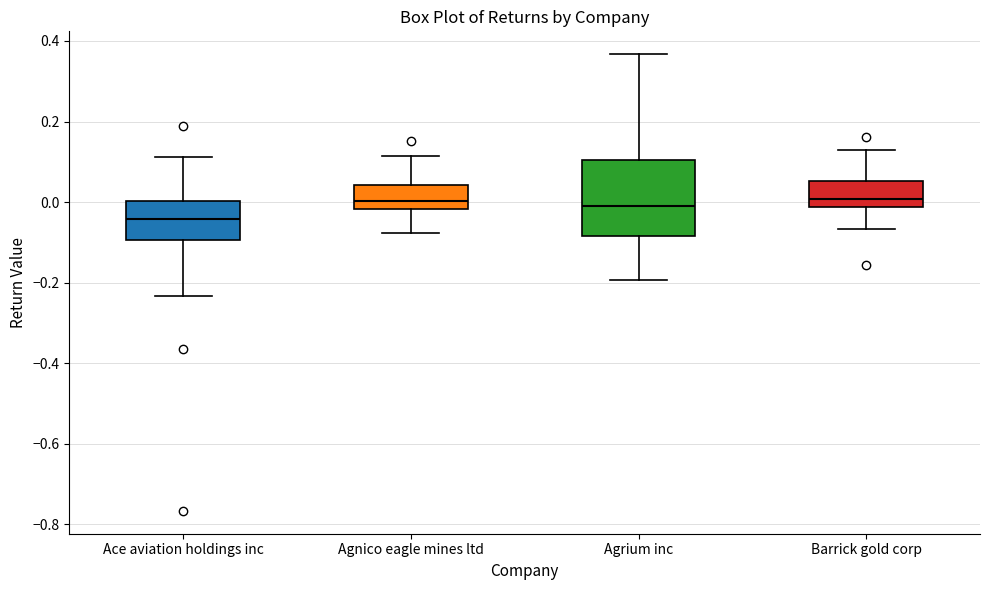

Reading left to right, read every box against the y-axis: the position of its median line, the range the box covers, and the ends of its whiskers. The values are not printed on the chart, so give them approximately, as read against the axis.

Ace aviation holdings inc: median -0.04, box -0.10 to 0.00, whiskers -0.24 to 0.12
Agnico eagle mines ltd: median 0.00, box -0.02 to 0.04, whiskers -0.08 to 0.12
Agrium inc: median 0.00, box -0.08 to 0.10, whiskers -0.20 to 0.36
Barrick gold corp: median 0.00, box -0.02 to 0.06, whiskers -0.06 to 0.12